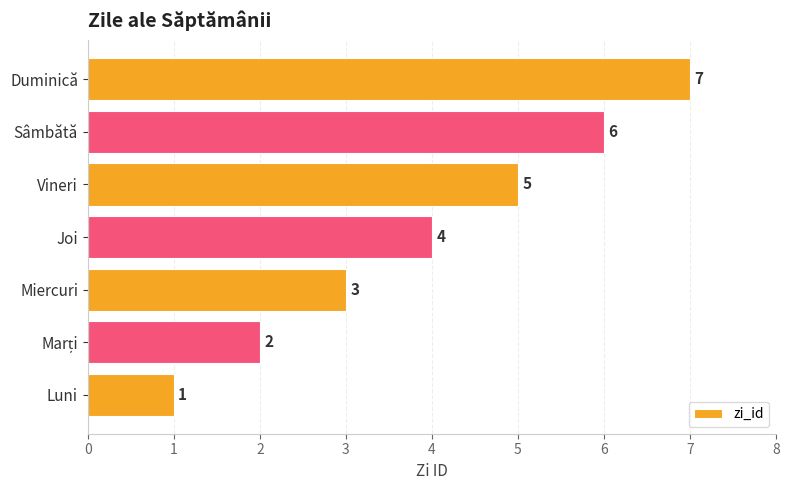

Which has a higher value, Duminică or Sâmbătă?

Duminică